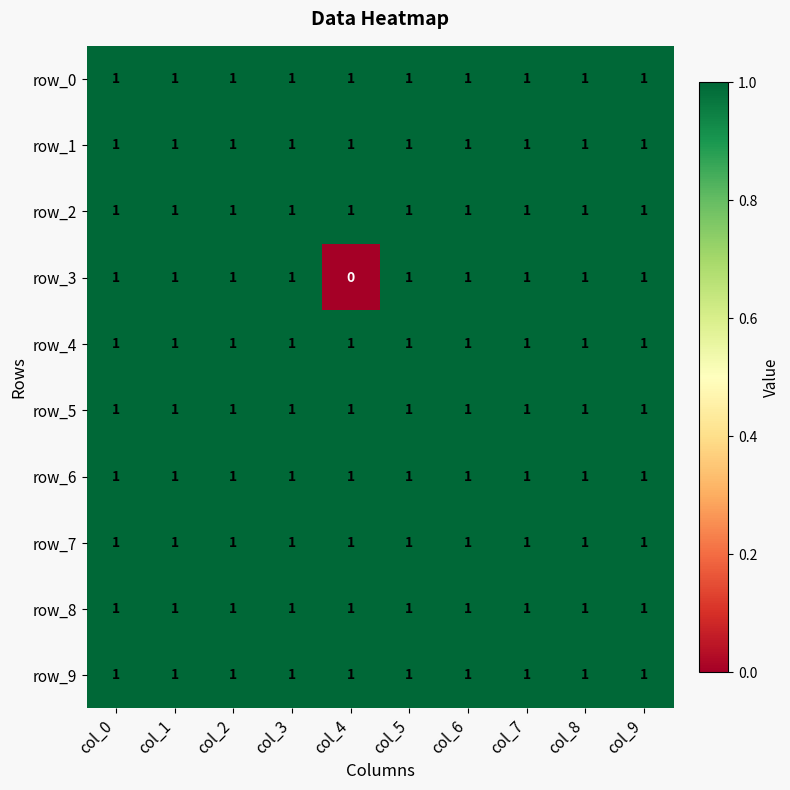

Reading left to right, what are all the values shown in this chart?

row_0: col_0=1	col_1=1	col_2=1	col_3=1	col_4=1	col_5=1	col_6=1	col_7=1	col_8=1	col_9=1
row_1: col_0=1	col_1=1	col_2=1	col_3=1	col_4=1	col_5=1	col_6=1	col_7=1	col_8=1	col_9=1
row_2: col_0=1	col_1=1	col_2=1	col_3=1	col_4=1	col_5=1	col_6=1	col_7=1	col_8=1	col_9=1
row_3: col_0=1	col_1=1	col_2=1	col_3=1	col_4=0	col_5=1	col_6=1	col_7=1	col_8=1	col_9=1
row_4: col_0=1	col_1=1	col_2=1	col_3=1	col_4=1	col_5=1	col_6=1	col_7=1	col_8=1	col_9=1
row_5: col_0=1	col_1=1	col_2=1	col_3=1	col_4=1	col_5=1	col_6=1	col_7=1	col_8=1	col_9=1
row_6: col_0=1	col_1=1	col_2=1	col_3=1	col_4=1	col_5=1	col_6=1	col_7=1	col_8=1	col_9=1
row_7: col_0=1	col_1=1	col_2=1	col_3=1	col_4=1	col_5=1	col_6=1	col_7=1	col_8=1	col_9=1
row_8: col_0=1	col_1=1	col_2=1	col_3=1	col_4=1	col_5=1	col_6=1	col_7=1	col_8=1	col_9=1
row_9: col_0=1	col_1=1	col_2=1	col_3=1	col_4=1	col_5=1	col_6=1	col_7=1	col_8=1	col_9=1